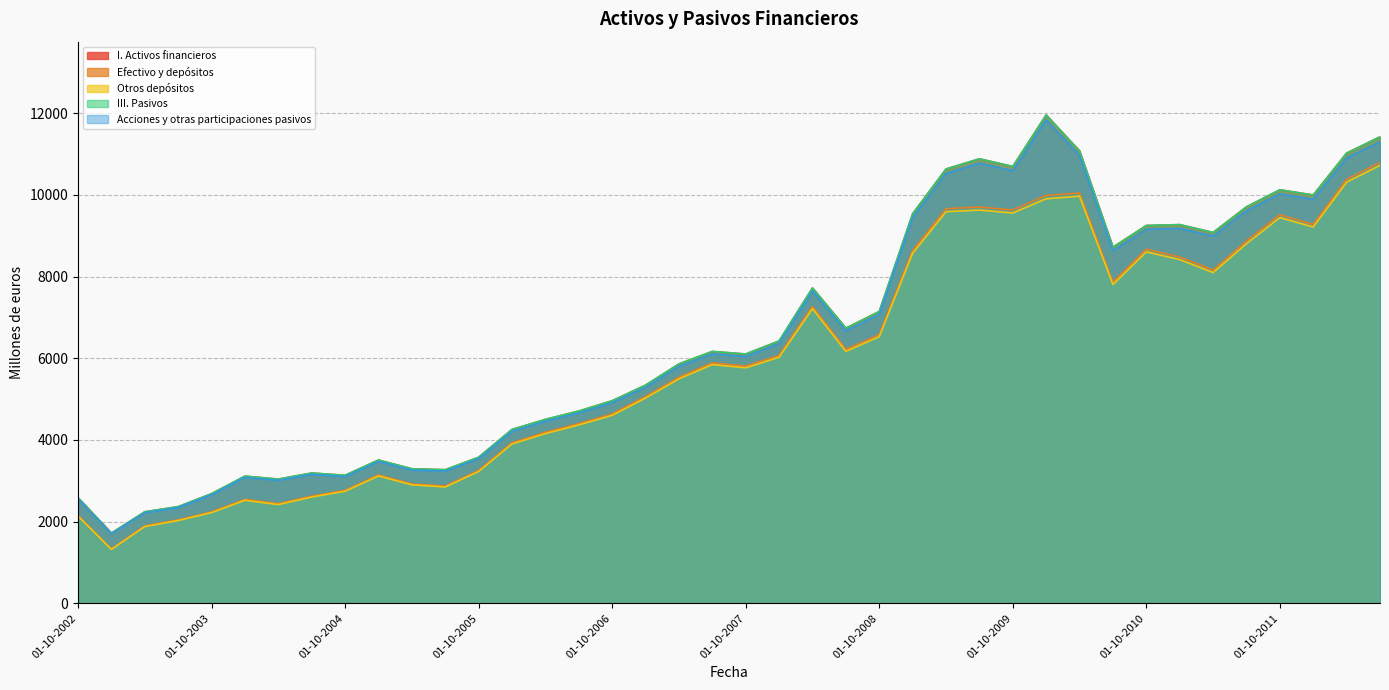

How many distinct data groups are displayed?

5